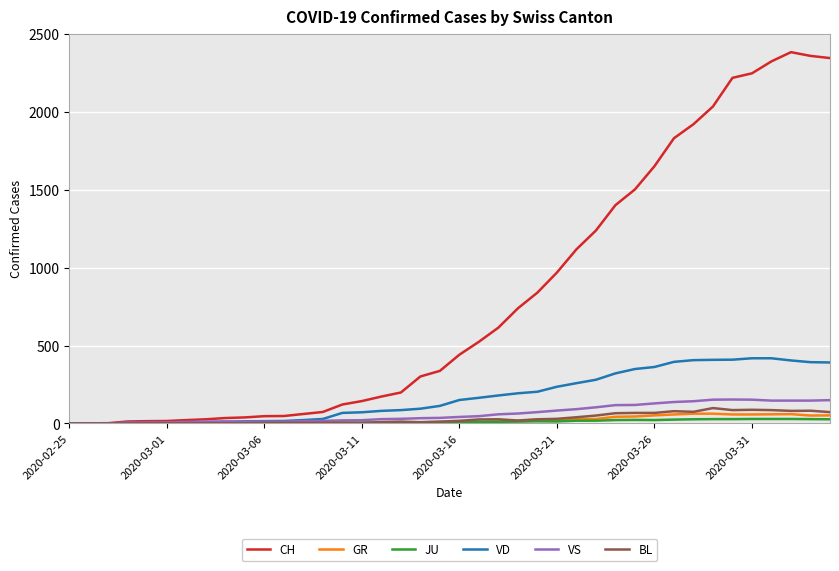

Which series has the largest range (max minus min)?

CH